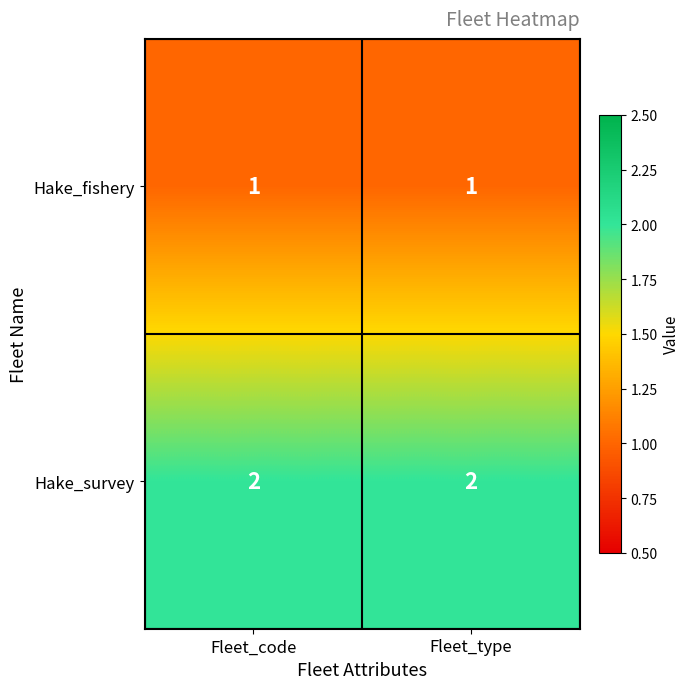

Which series has the largest total across all categories?

Hake_survey